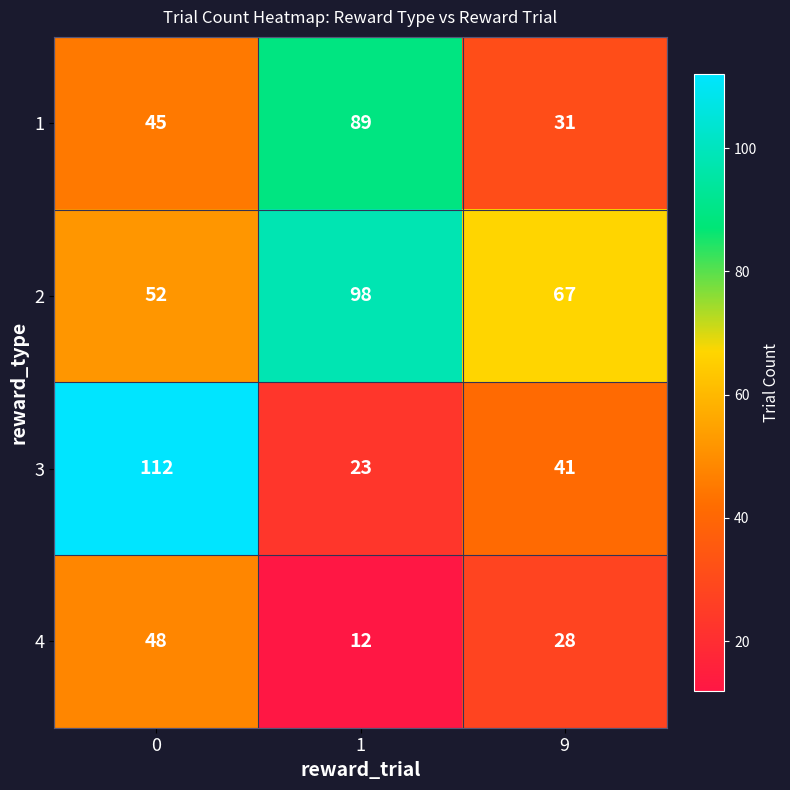

Read the 2 value at 1.

98